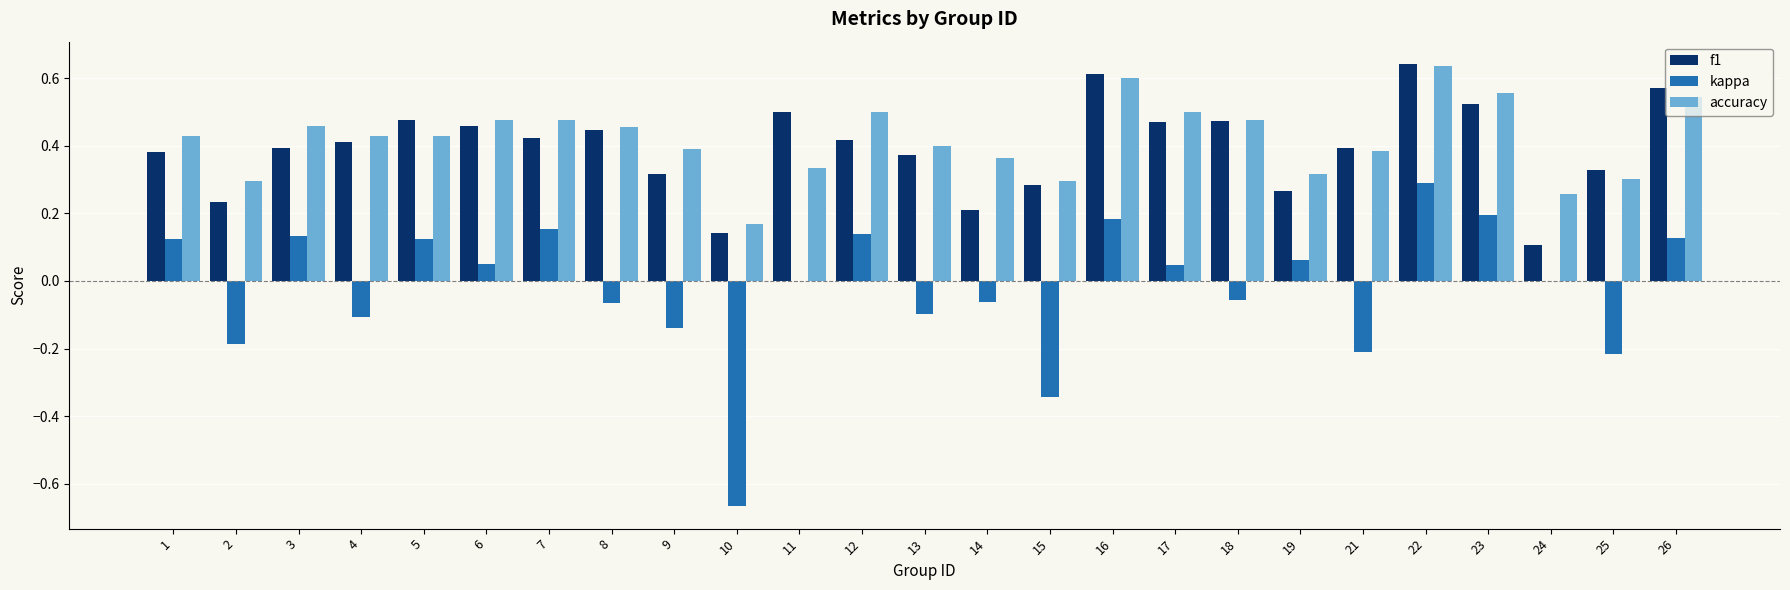

True or false: kappa has a value of -0.1 at 9.

True